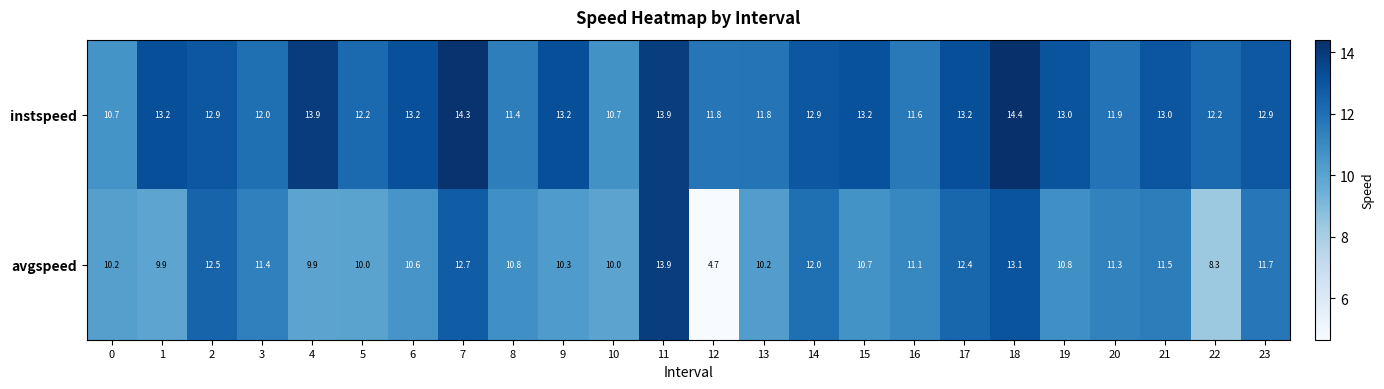

Where is avgspeed nearest to the value 9?

22